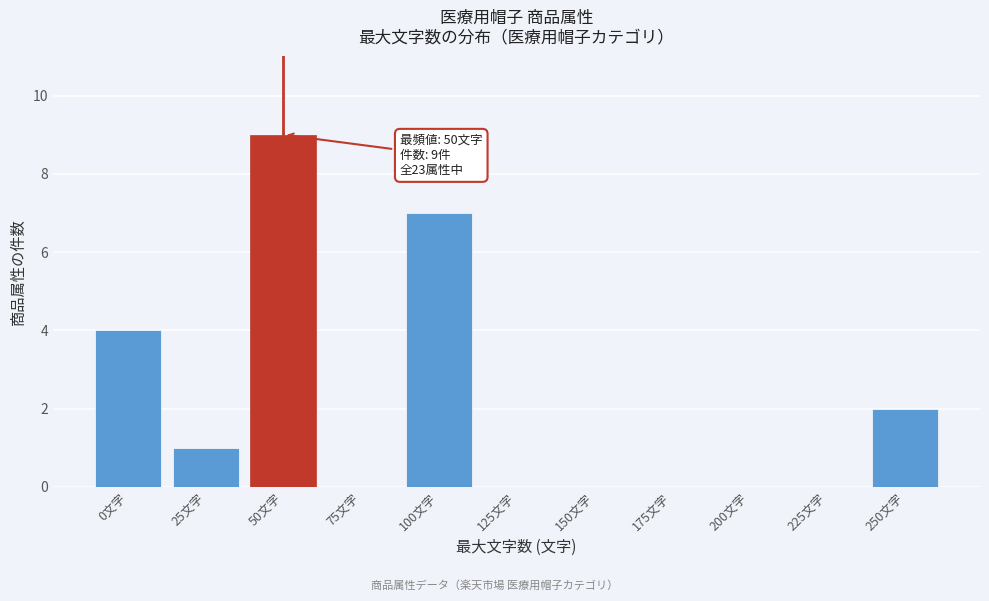

Reading right to left, list all the values displayed in this chart.

250文字=2	225文字=0	200文字=0	175文字=0	150文字=0	125文字=0	100文字=7	75文字=0	50文字=9	25文字=1	0文字=4